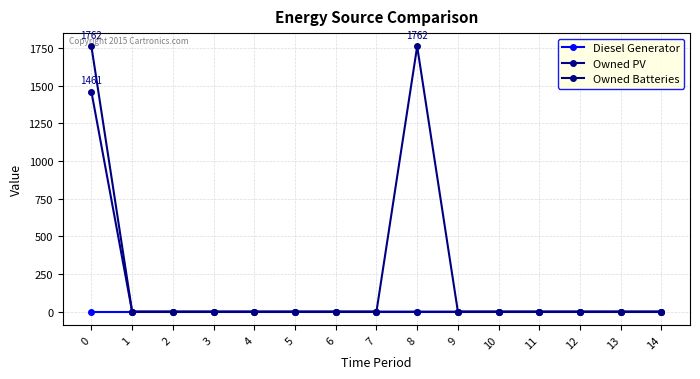

True or false: Owned PV and Diesel Generator cross at least once.

False